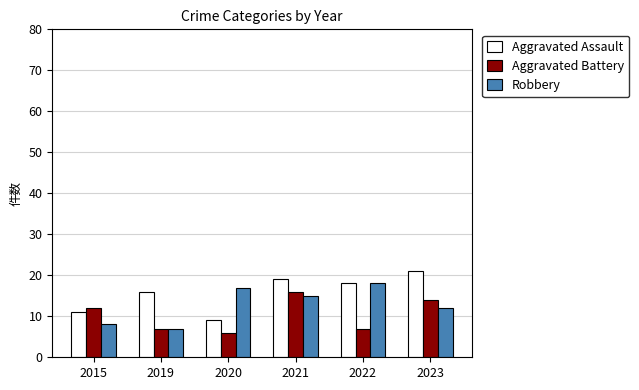

Reading left to right, list all the values displayed in this chart.

Aggravated Assault: 2015=11	2019=16	2020=9	2021=19	2022=18	2023=21
Aggravated Battery: 2015=12	2019=7	2020=6	2021=16	2022=7	2023=14
Robbery: 2015=8	2019=7	2020=17	2021=15	2022=18	2023=12